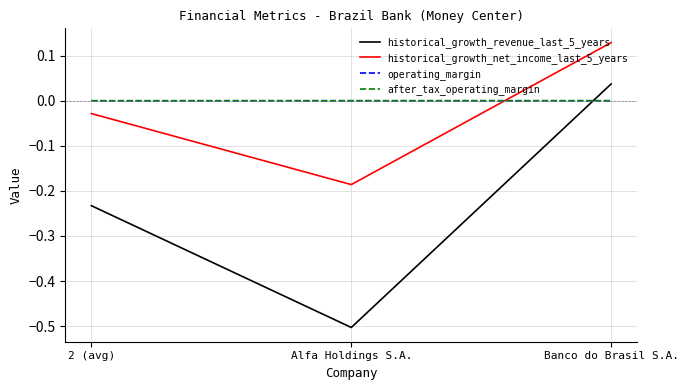

What is the smallest value displayed?

-0.5